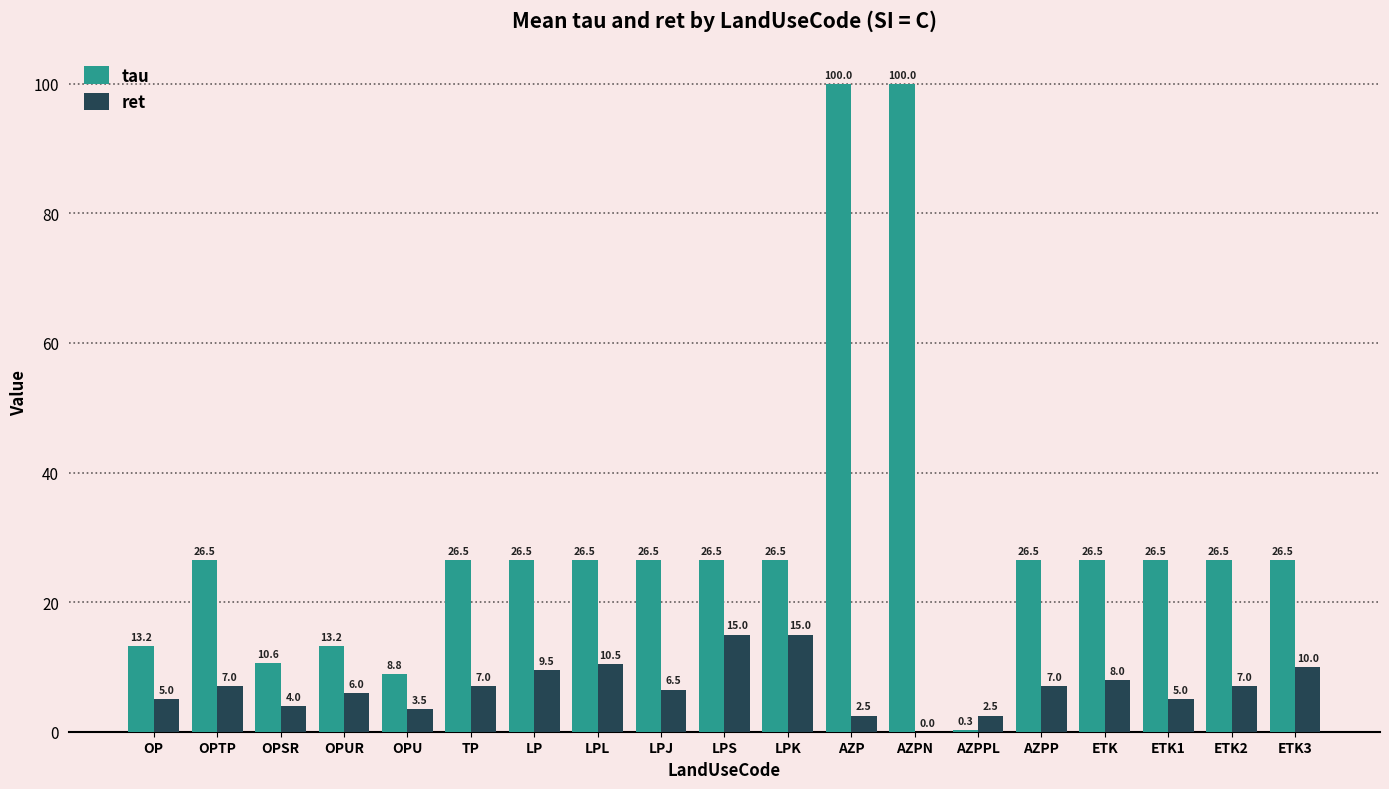

Between ETK and ETK2, which series saw the biggest shift?

ret